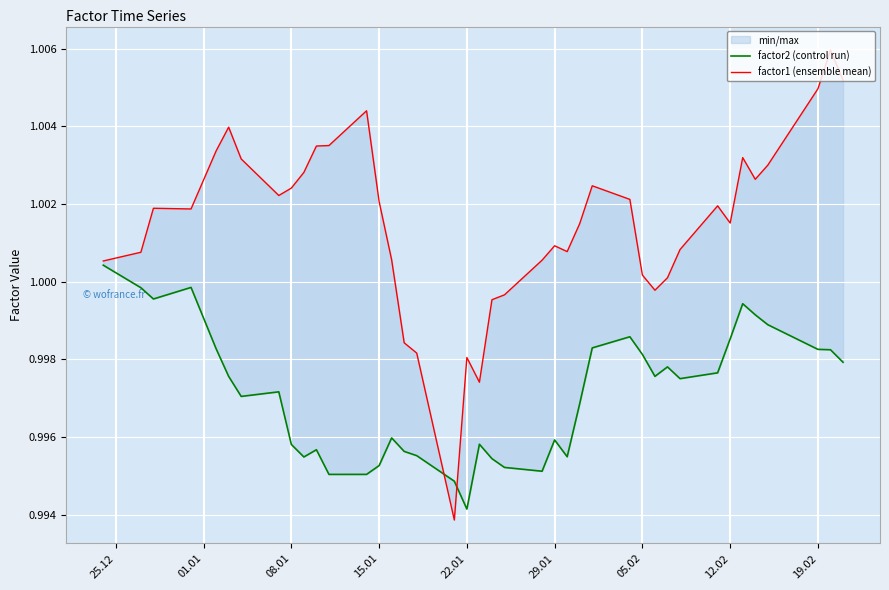

How many values in the factor1 (ensemble mean) series are below 1?

8